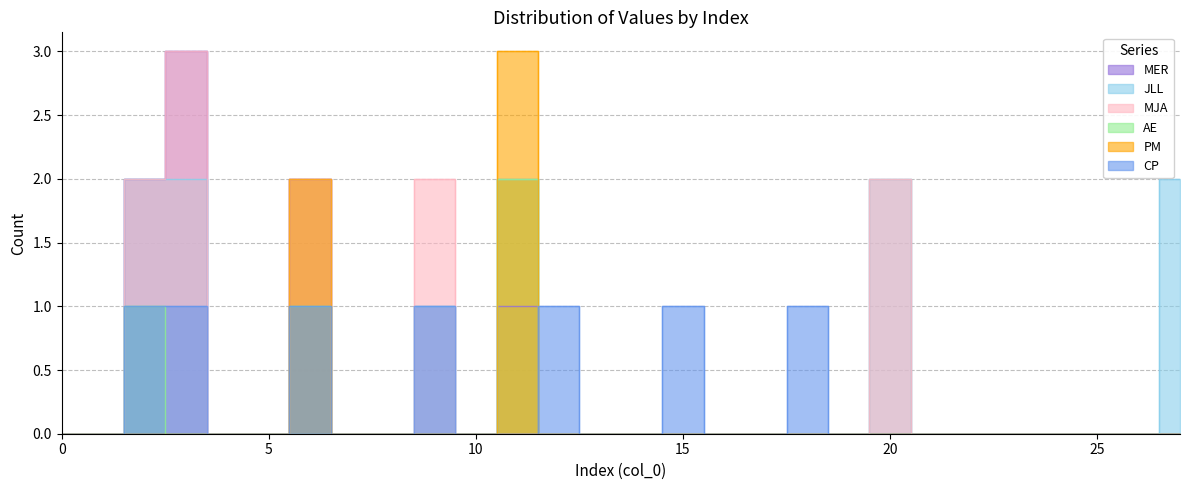

How many lines are shown in the chart?

6